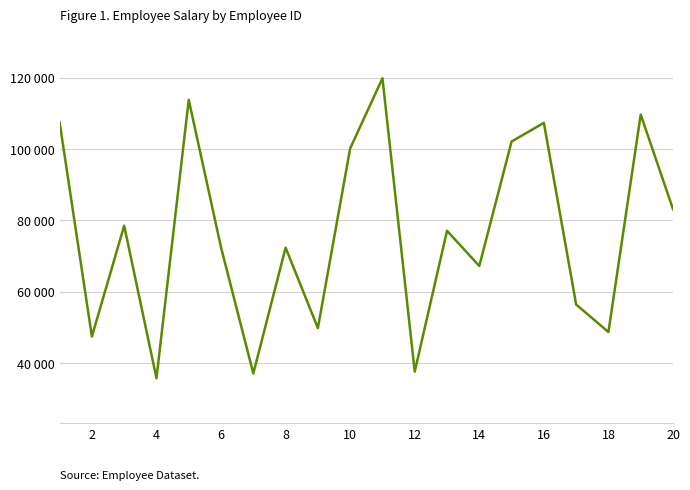

Does the chart display data point markers on the line(s)?

No